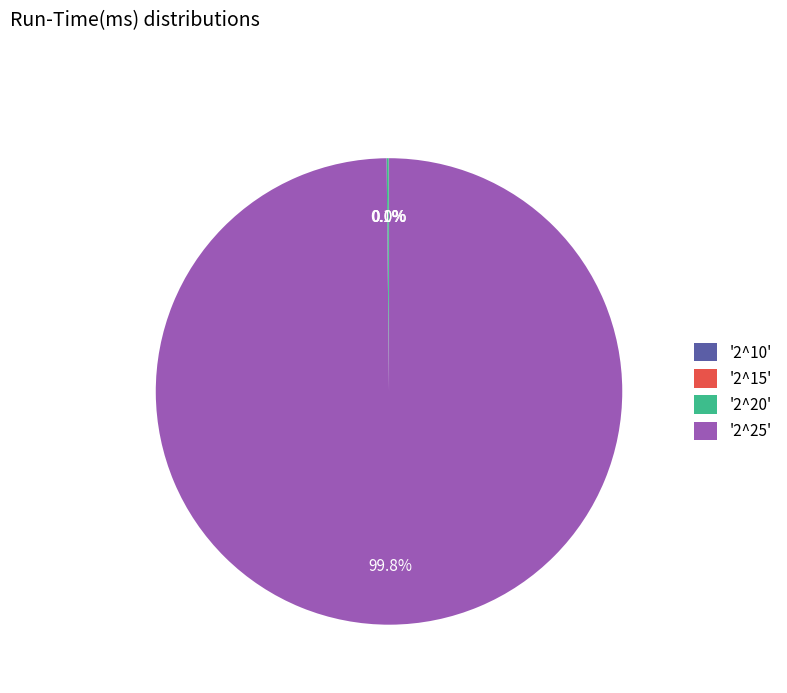

What is the largest slice in the pie chart?

'2^25'